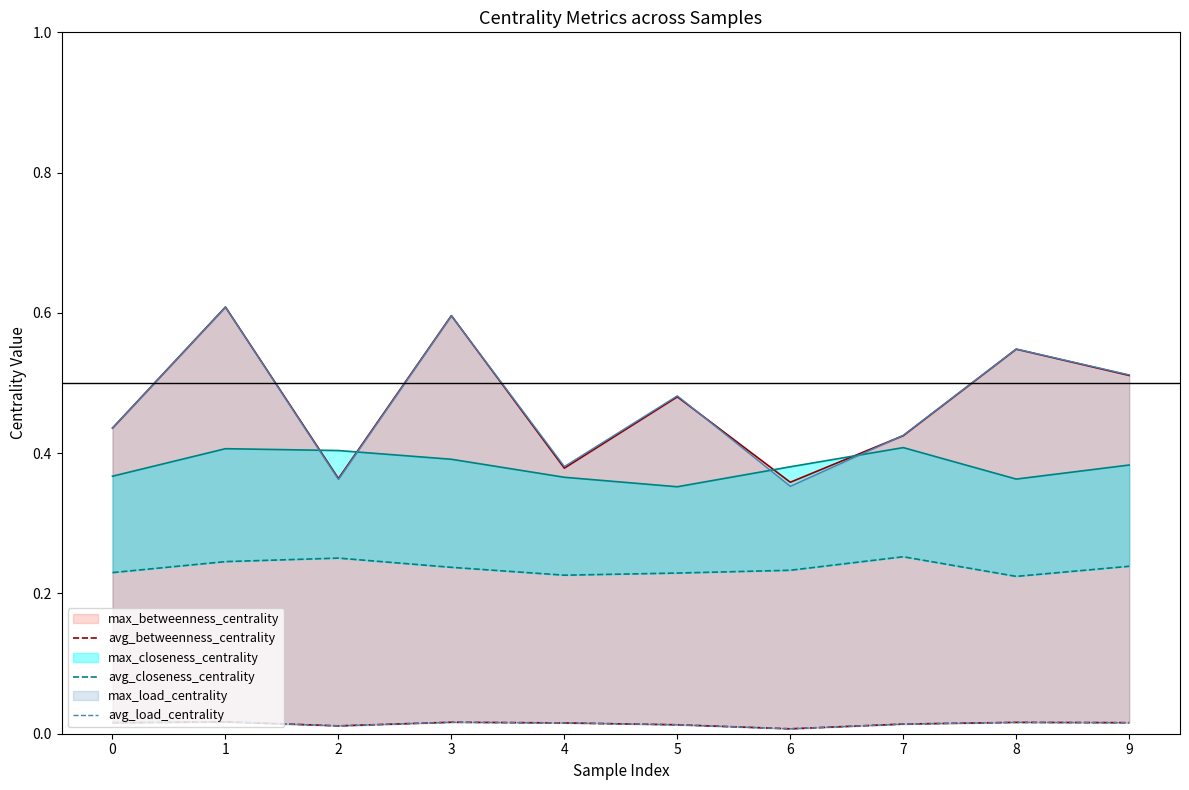

The max_closeness_centrality series shows 0.4 at 5. True or false?

True